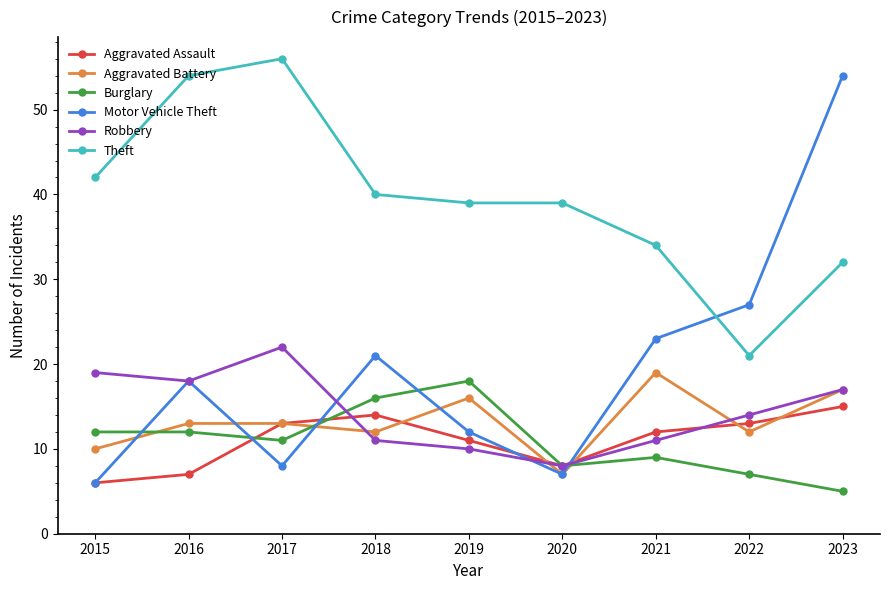

Between which two adjacent categories do Robbery and Aggravated Battery first intersect?

2017 and 2018